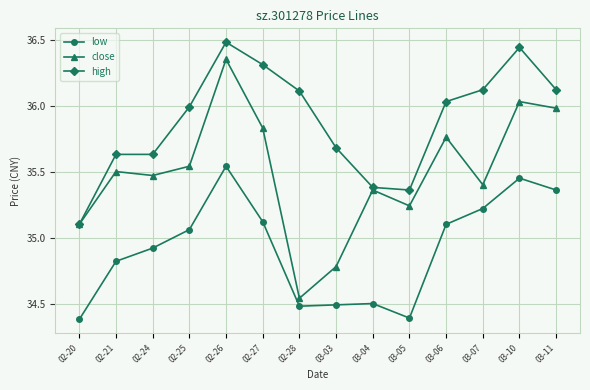

The value of high at 03-05 is 35.4. True or false?

True